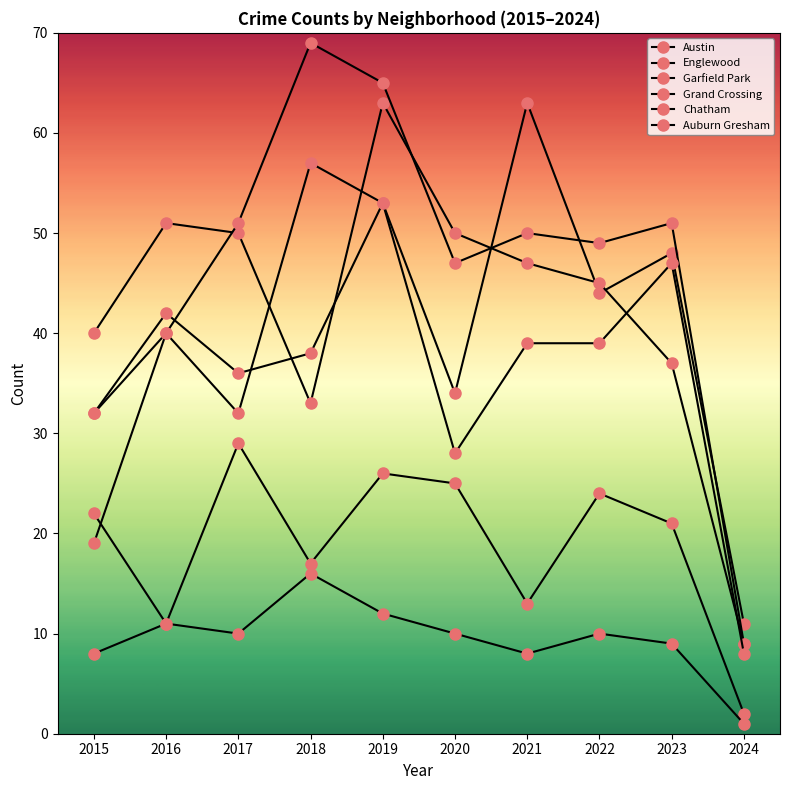

How many lines are shown in the chart?

6